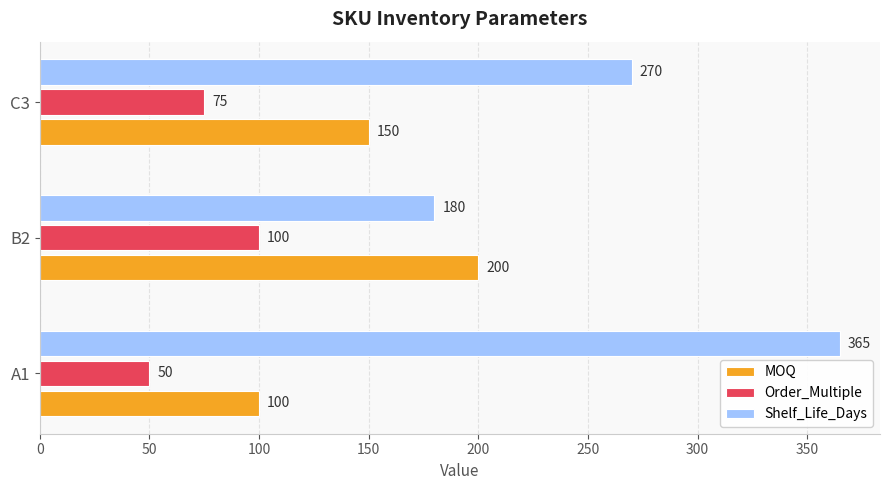

Rank the series by their maximum value, from highest to lowest.

Shelf_Life_Days, MOQ, Order_Multiple